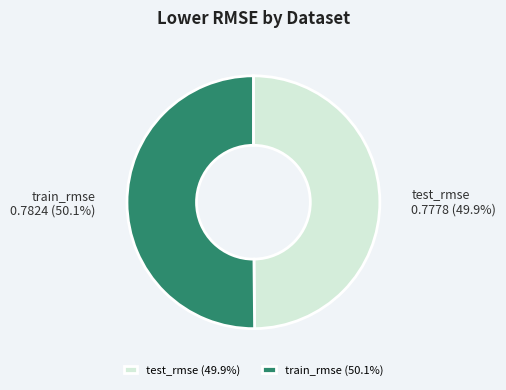

What percentage is NOT represented by test_rmse?

50.1%